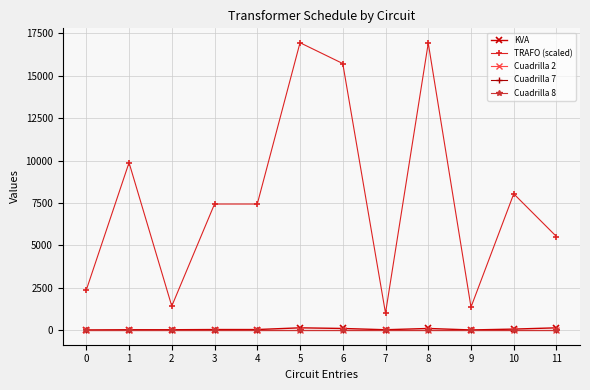

True or false: KVA and Cuadrilla 8 intersect in this chart.

False